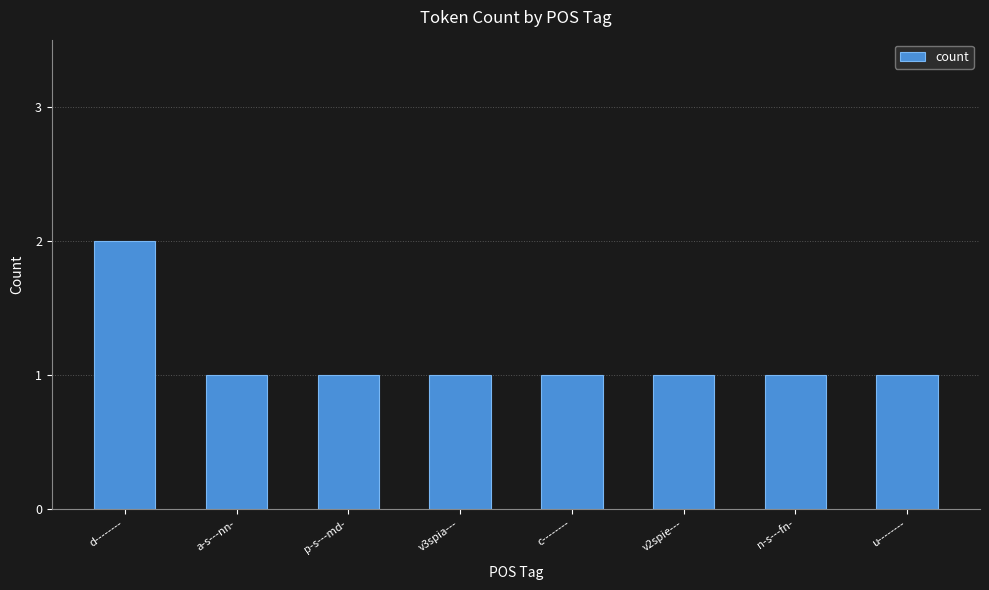

What is the ratio of the value at n-s---fn- to the value at d--------?

0.5